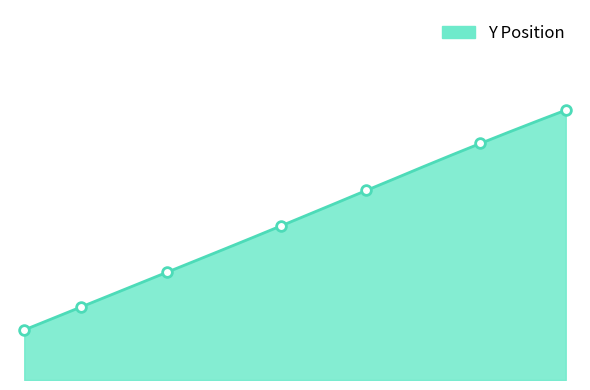

What is the difference between the maximum and second lowest values?

20.8